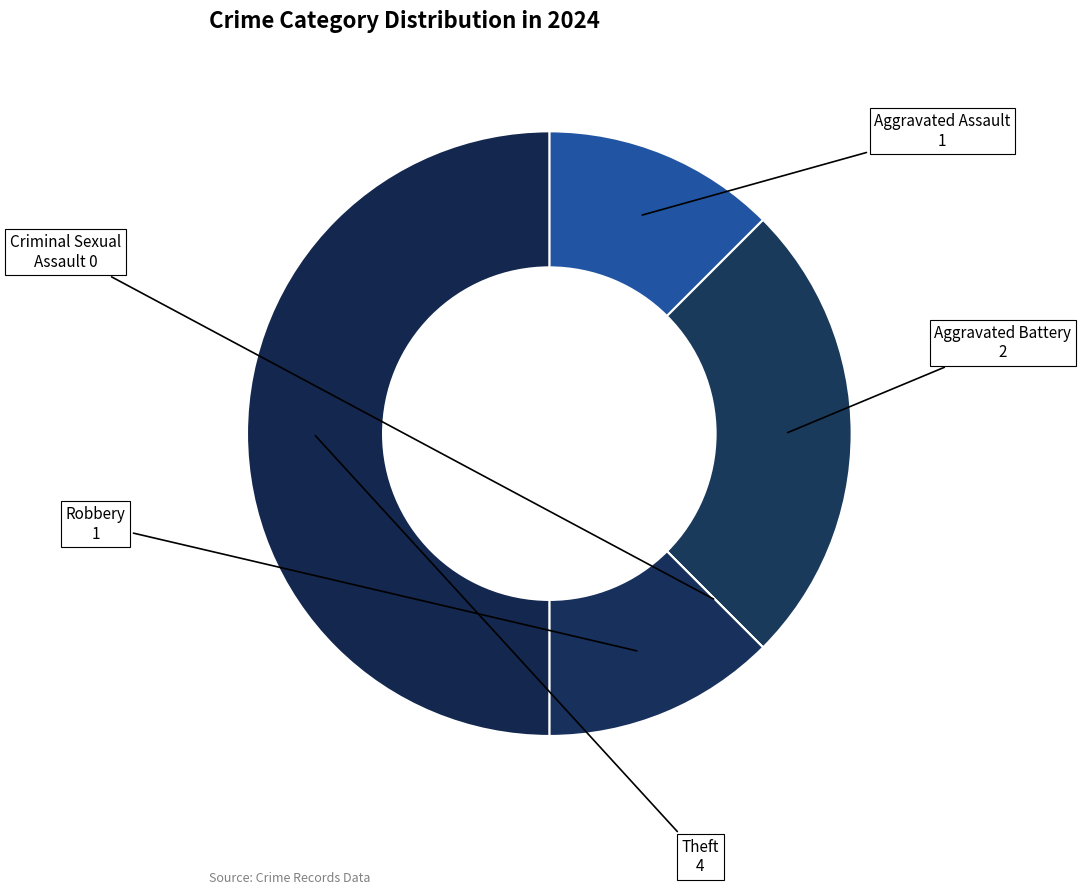

Which has a higher value, Aggravated Assault or Aggravated Battery?

Aggravated Battery